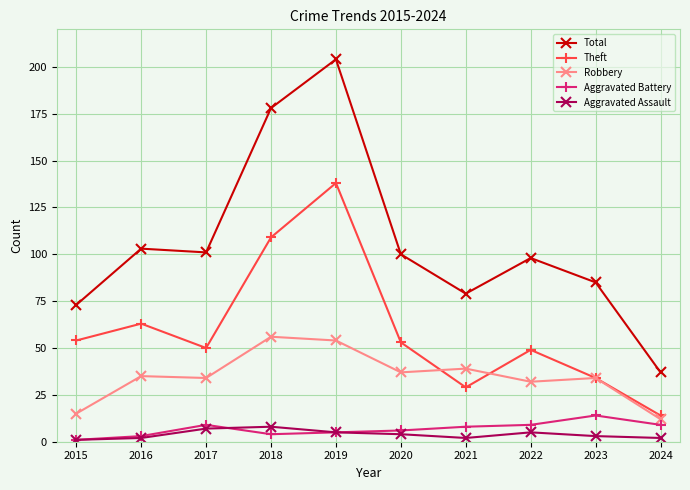

What is the difference between the highest and lowest values at 2022?

93